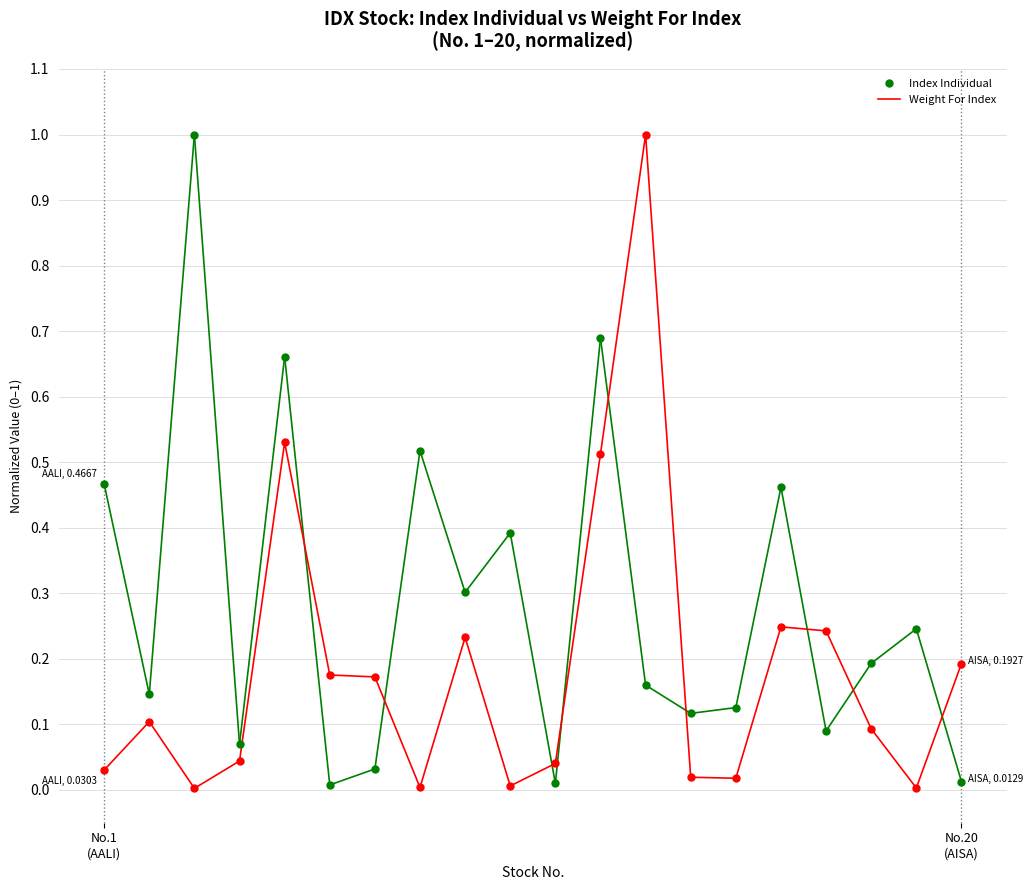

List the series in order of their overall mean, highest first.

Index Individual, Weight For Index